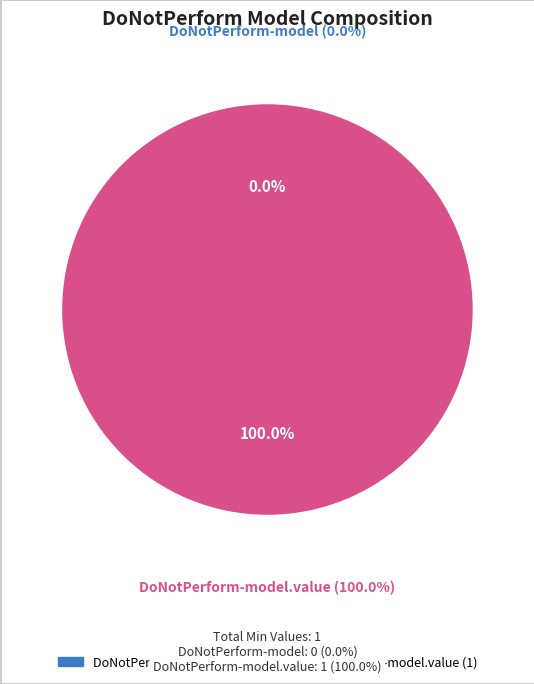

Rank the categories by value from highest to lowest.

shr-core-DoNotPerform-model.value, shr-core-DoNotPerform-model